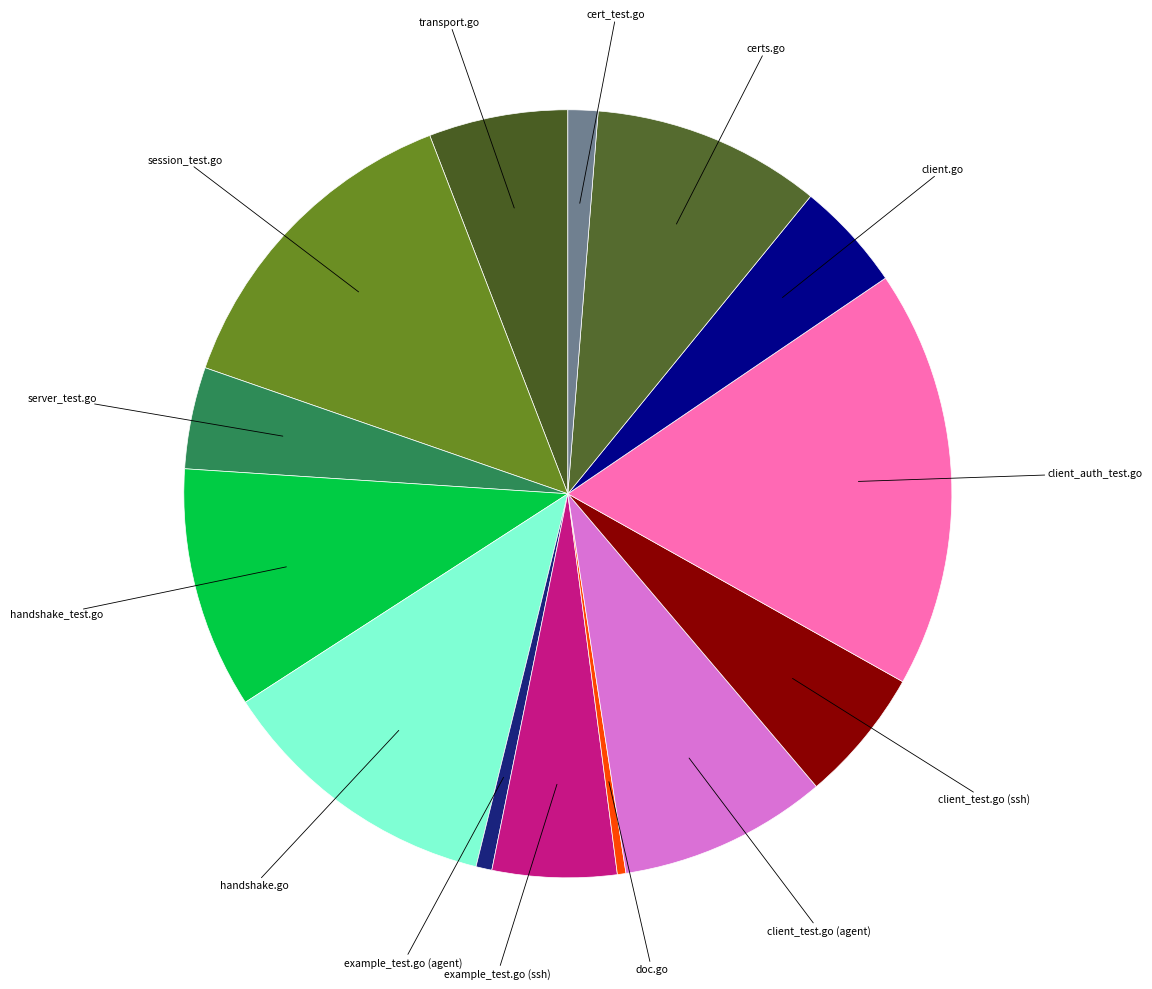

How many segments does this pie chart have?

14